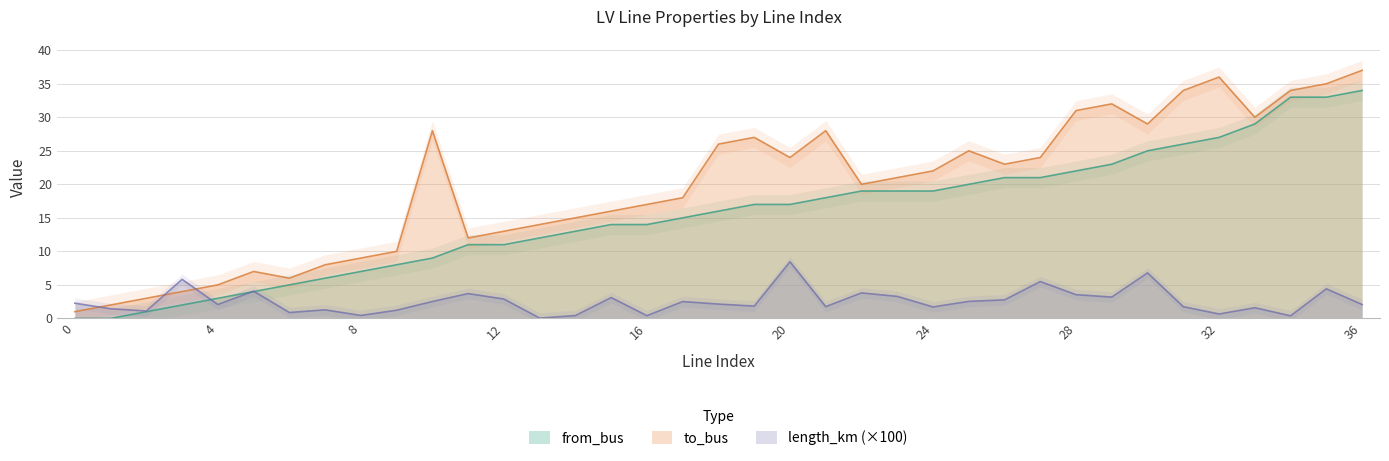

At 23, list the series in order from largest to smallest.

to_bus, from_bus, length_km